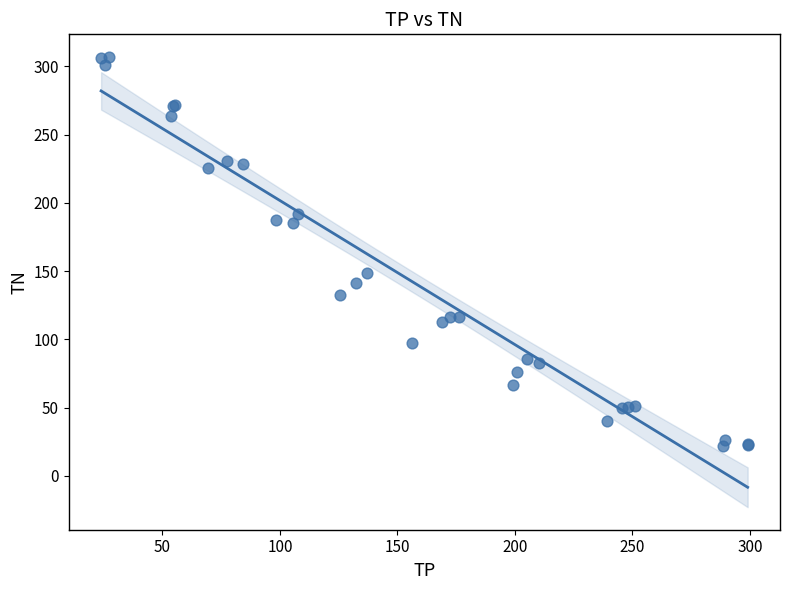

What Y value in the scatter plot is closest to 164?

148.7